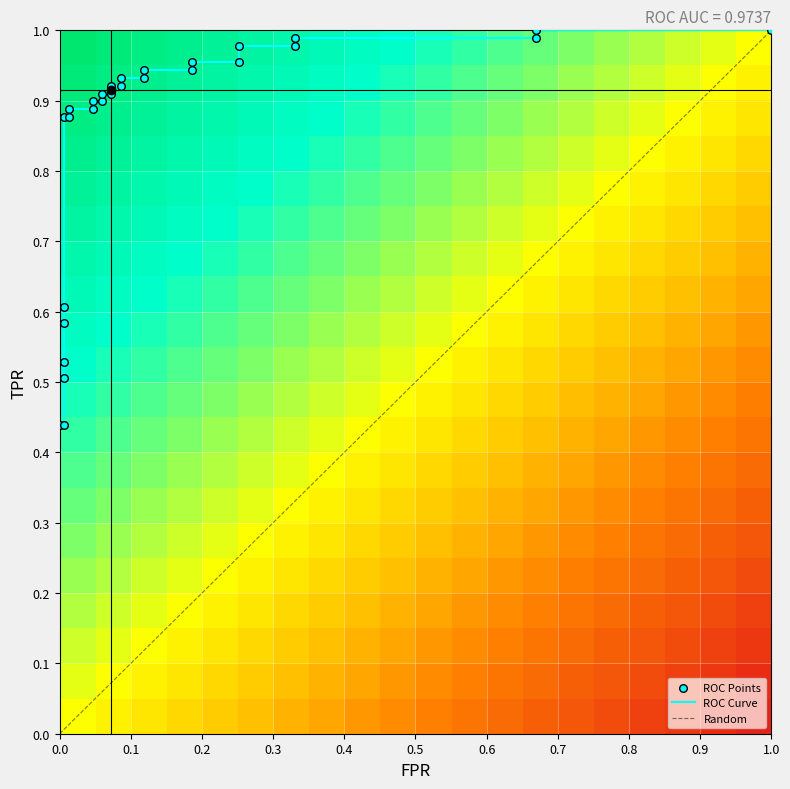

What is the difference between the maximum and minimum values?

0.6